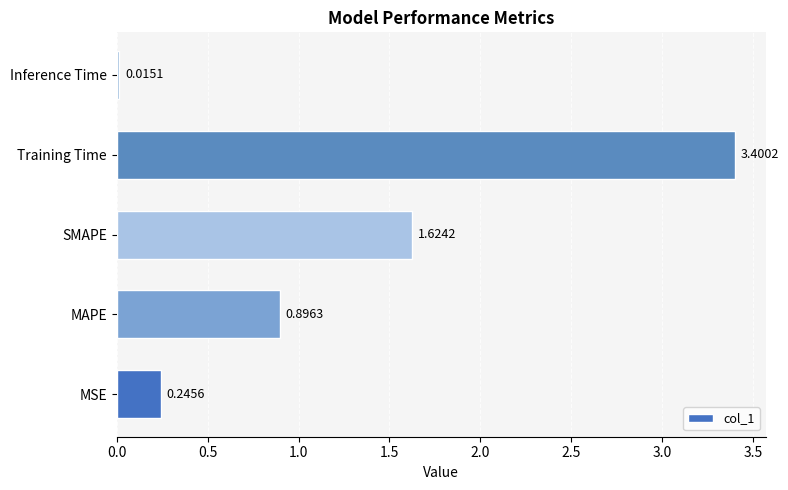

Rank the categories by value from lowest to highest.

Inference Time, MSE, MAPE, SMAPE, Training Time